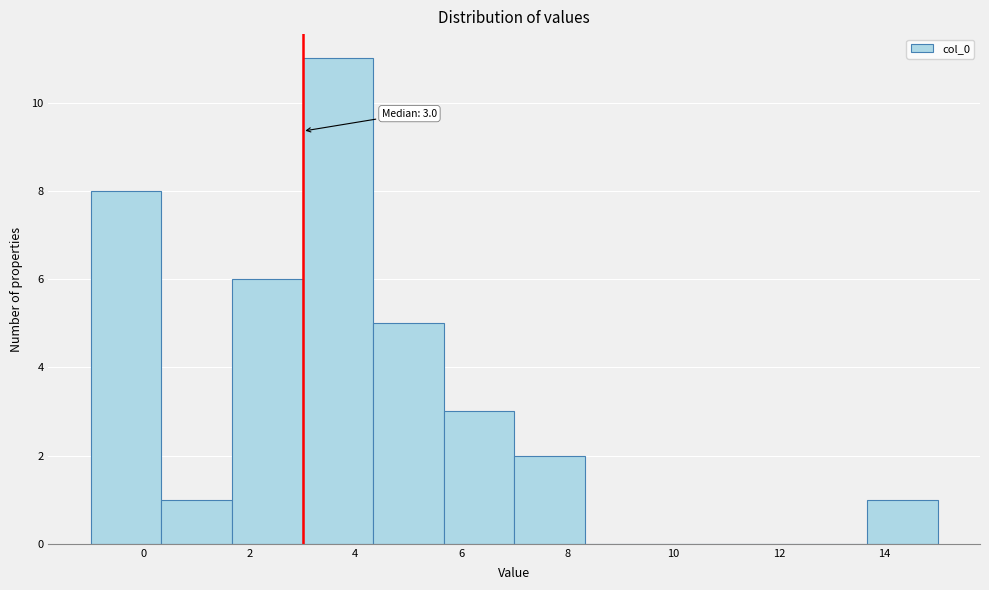

Which range on the x-axis has the tallest bar?

3.0 to 4.4